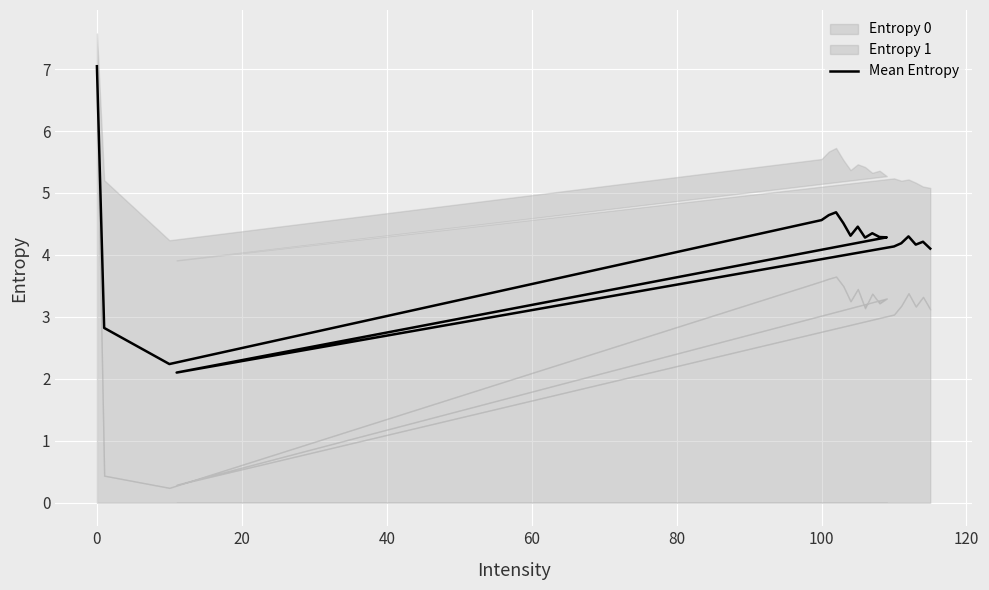

Reading left to right, what are all the values shown in this chart?

7.0	2.8	2.2	4.6	4.6	4.7	4.5	4.3	4.5	4.3	4.4	4.3	4.3	2.1	4.1	4.2	4.3	4.2	4.2	4.1